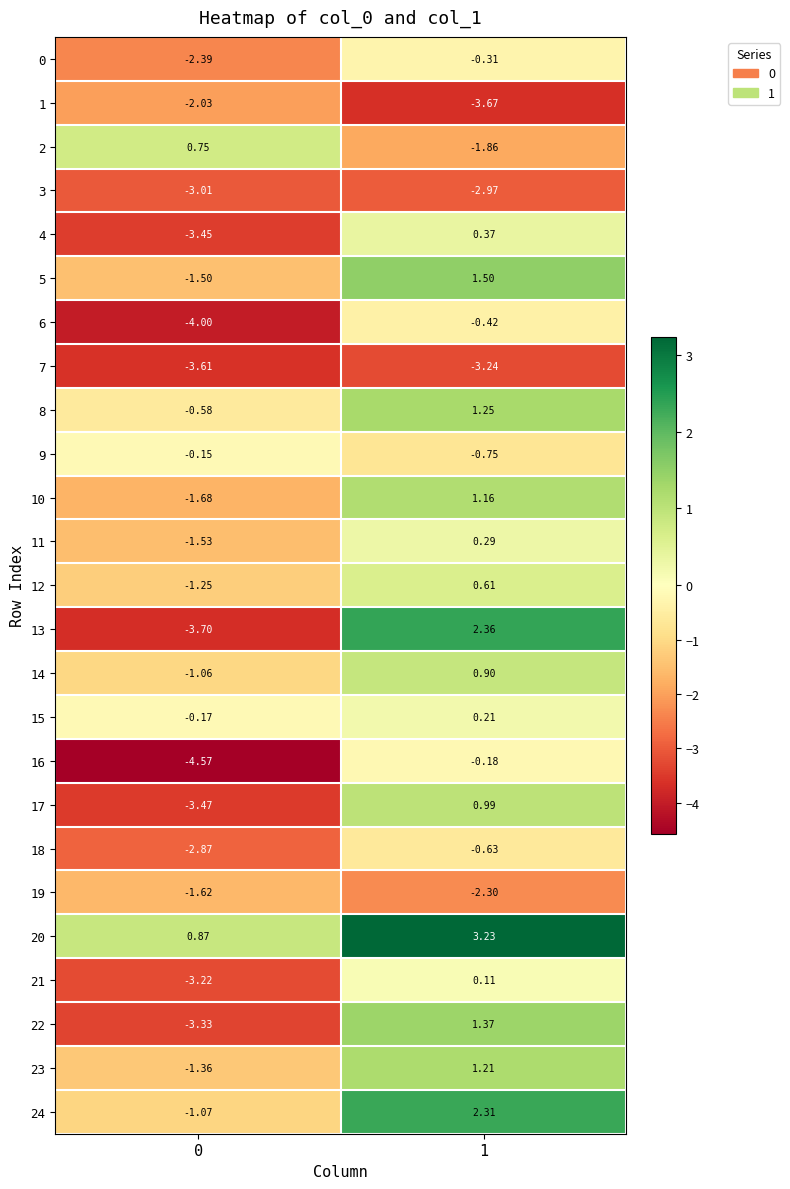

Is the value of 23 at 1 greater than the value of 15 at 1?

Yes